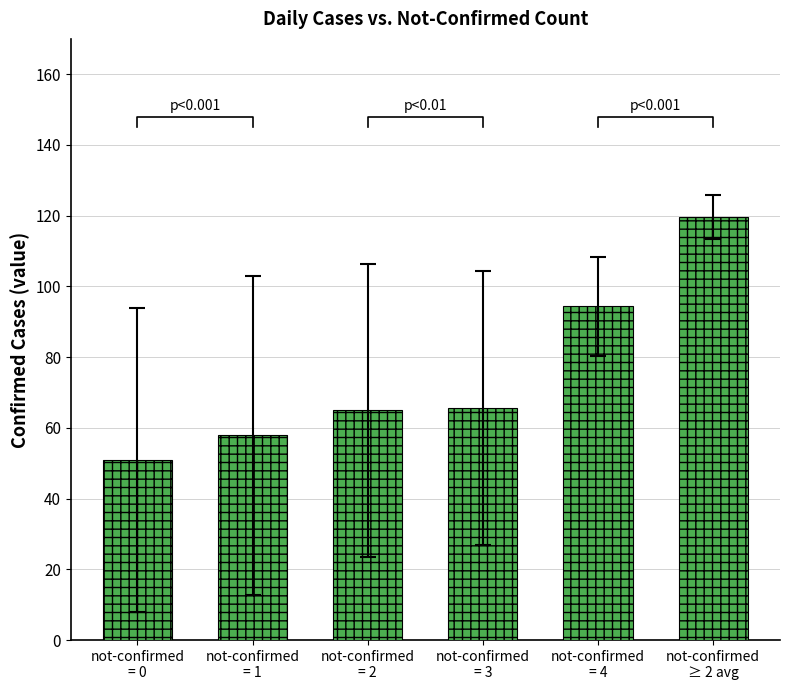

The chart shows a value of 106.6 at not-confirmed
= 2. True or false?

False